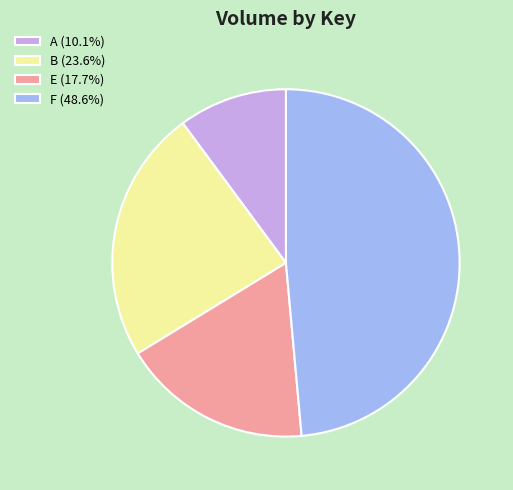

Approximately how many times larger is the value at F (48.6%) compared to E (17.7%)?

2.7